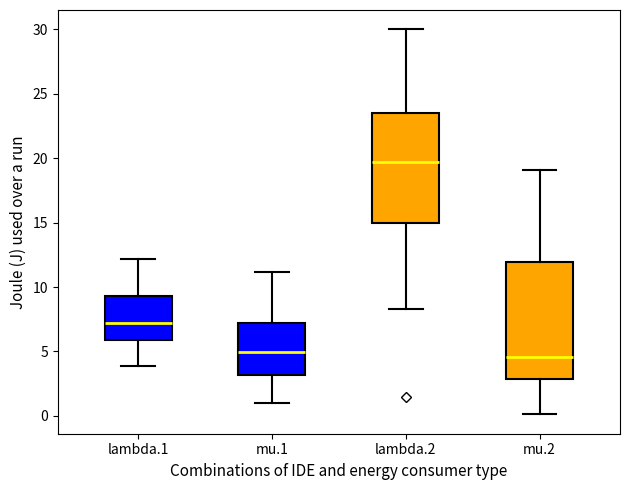

Comparing the boxes themselves (not the whiskers), which one is the tallest?

mu.2